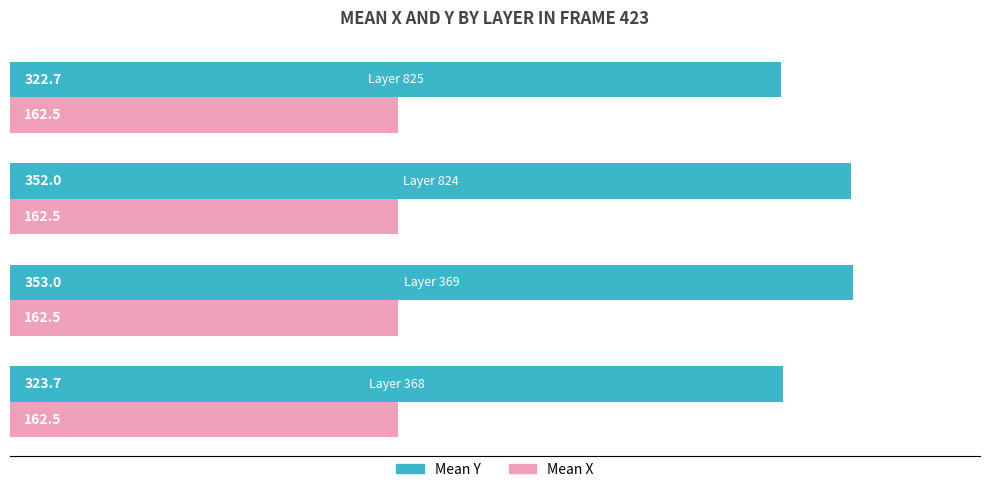

What is the average value of the Mean X series?

162.5